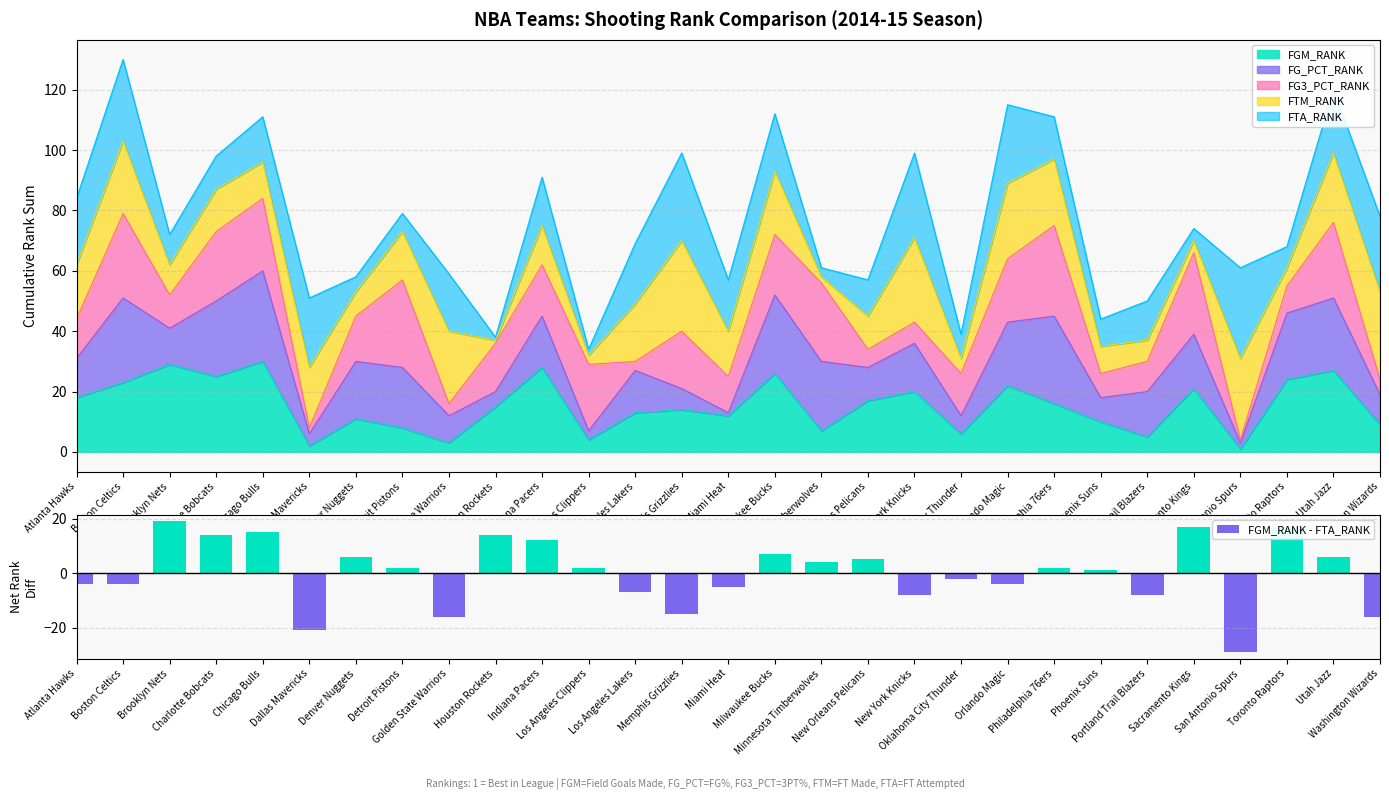

Reading left to right, transcribe all the data shown in this chart.

-4	-4	19	14	15	-21	6	2	-16	14	12	2	-7	-15	-5	7	4	5	-8	-2	-4	2	1	-8	17	-29	17	6	-16